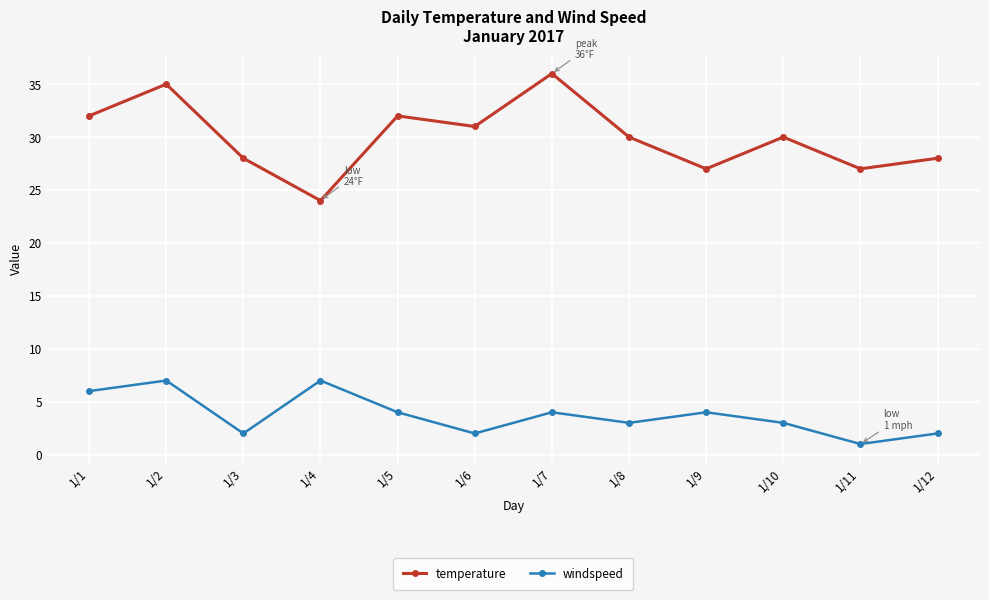

What is the value of the temperature point at the 8th from the left?

30